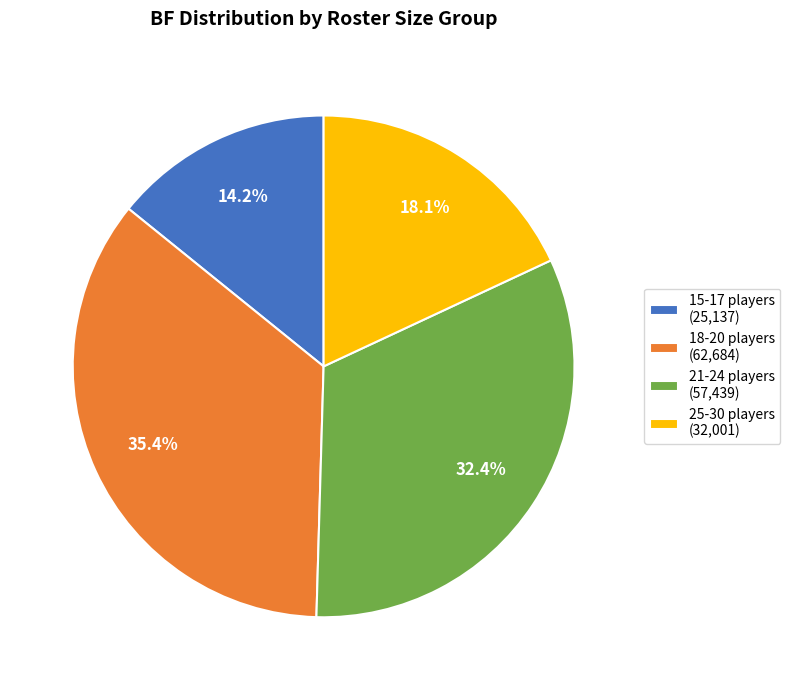

How many segments does this pie chart have?

4